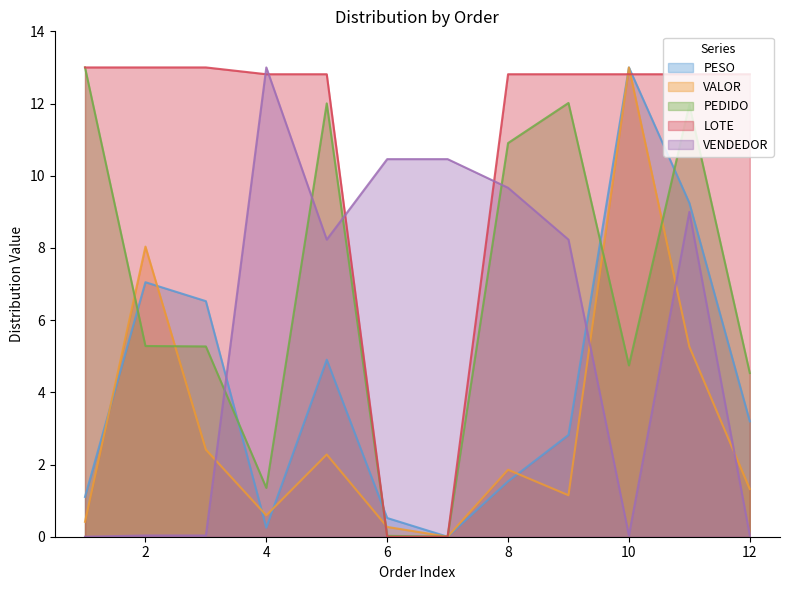

Rank the series by their maximum value, from lowest to highest.

PESO, VALOR, PEDIDO, LOTE, VENDEDOR